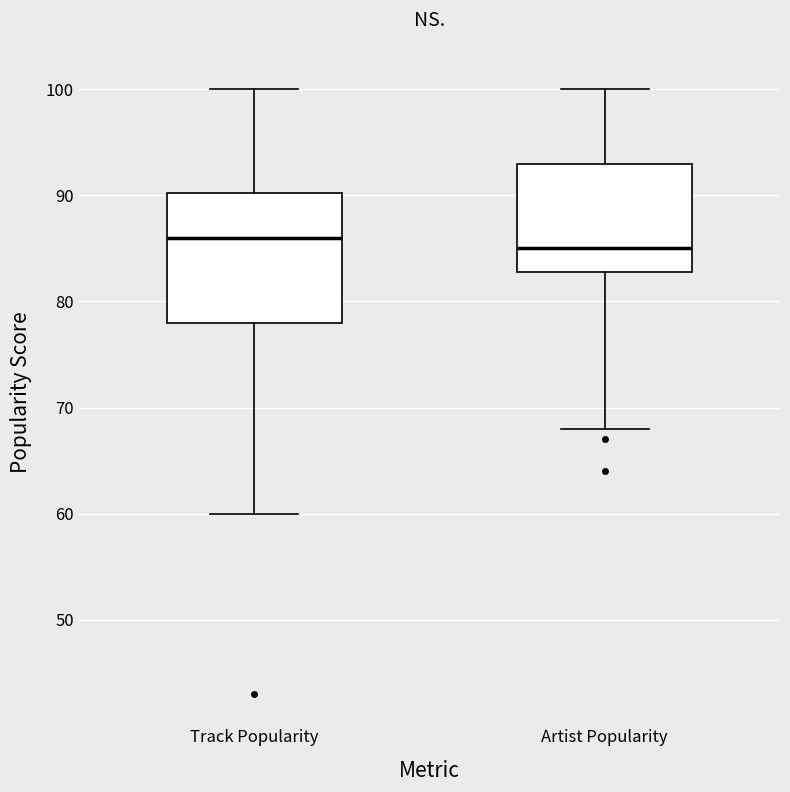

Which box is the tallest, from its lower edge to its upper edge?

Track Popularity